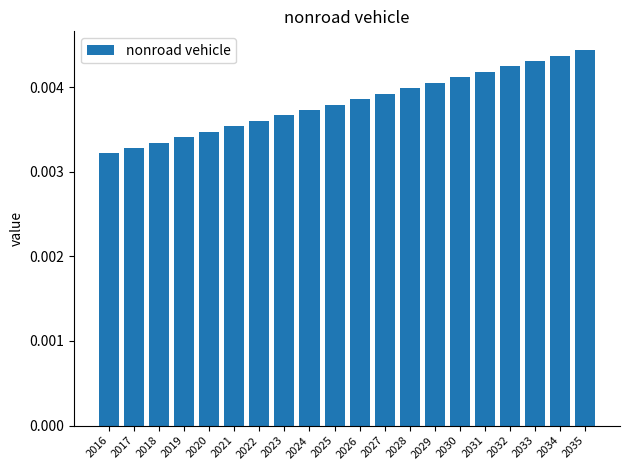

Rank the categories by value from highest to lowest.

2035, 2034, 2033, 2032, 2031, 2030, 2029, 2028, 2027, 2026, 2025, 2024, 2023, 2022, 2021, 2020, 2019, 2018, 2017, 2016